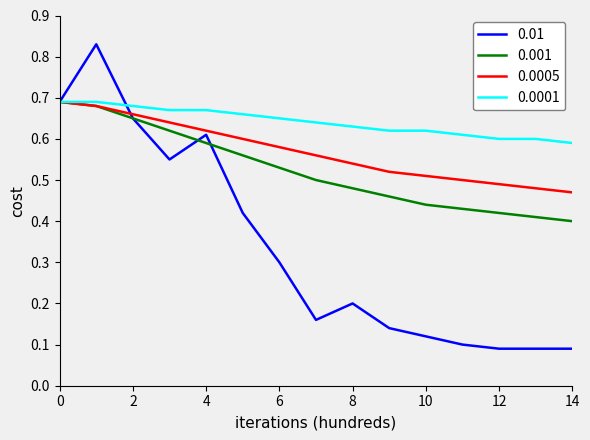

True or false: 0.01 and 0.001 intersect in this chart.

True